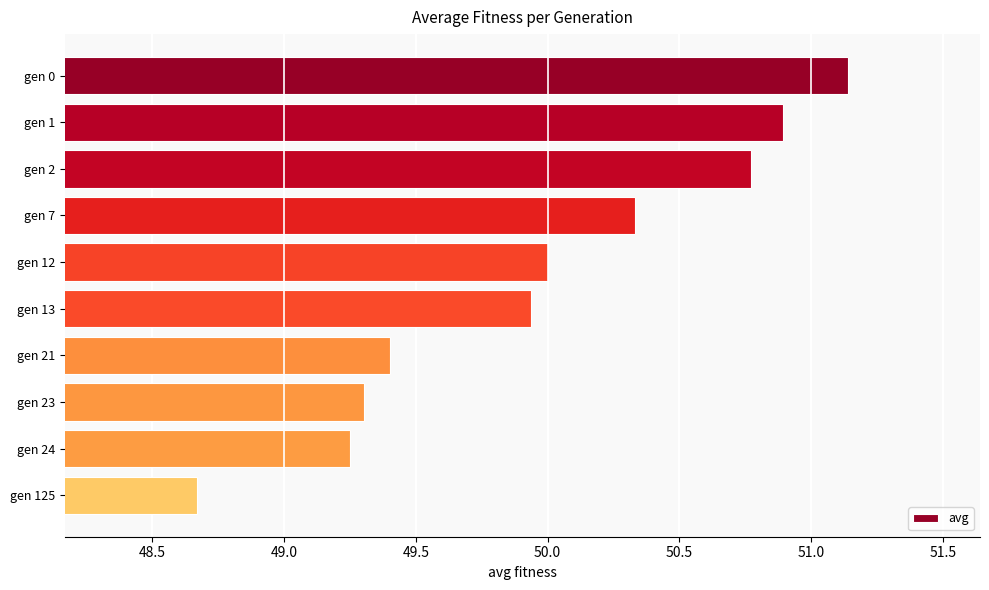

Which label corresponds to the smallest value in the chart?

gen 125